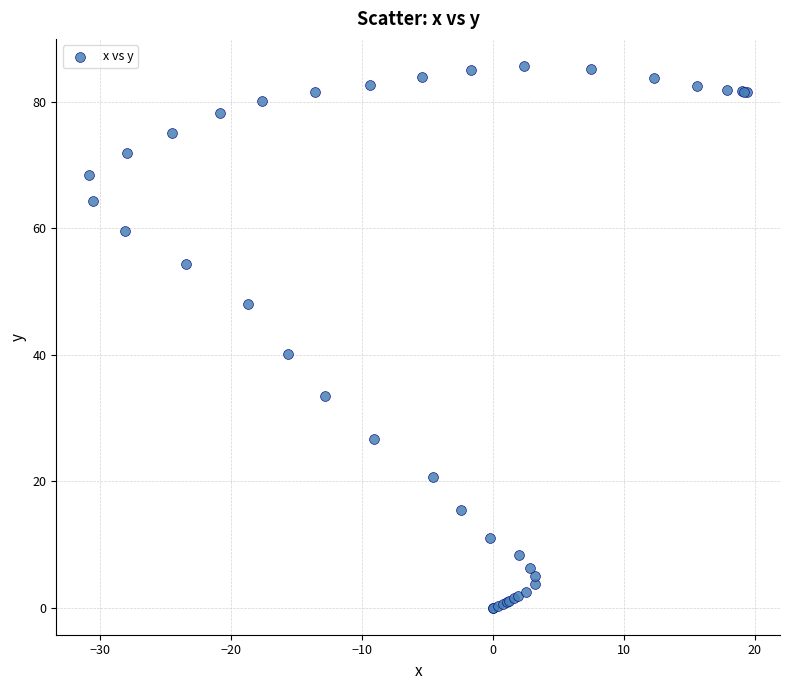

What Y value in the scatter plot is closest to 42?

40.1